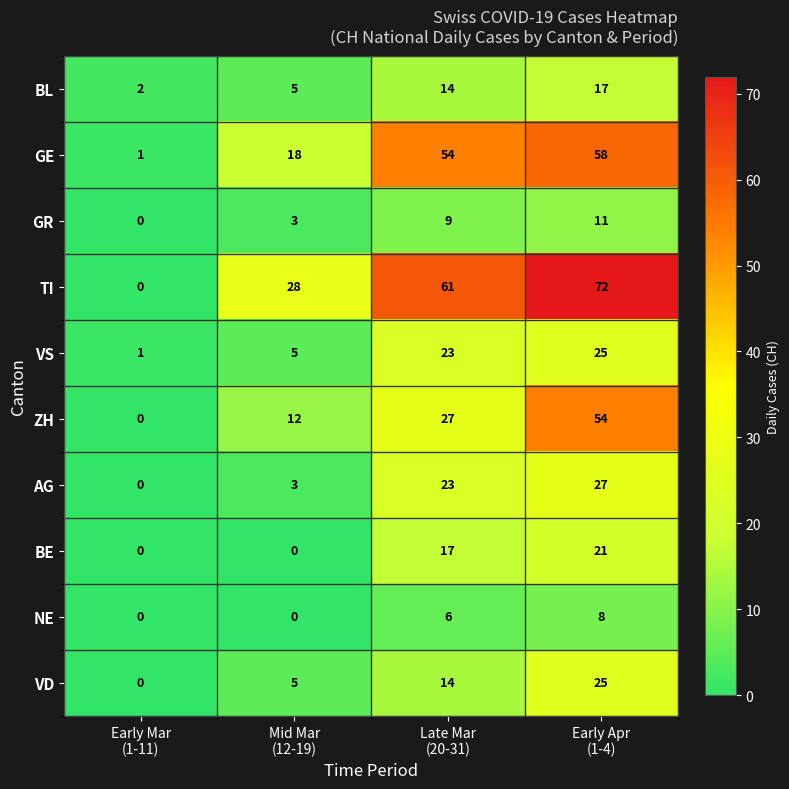

How many categories are shown in the chart?

4